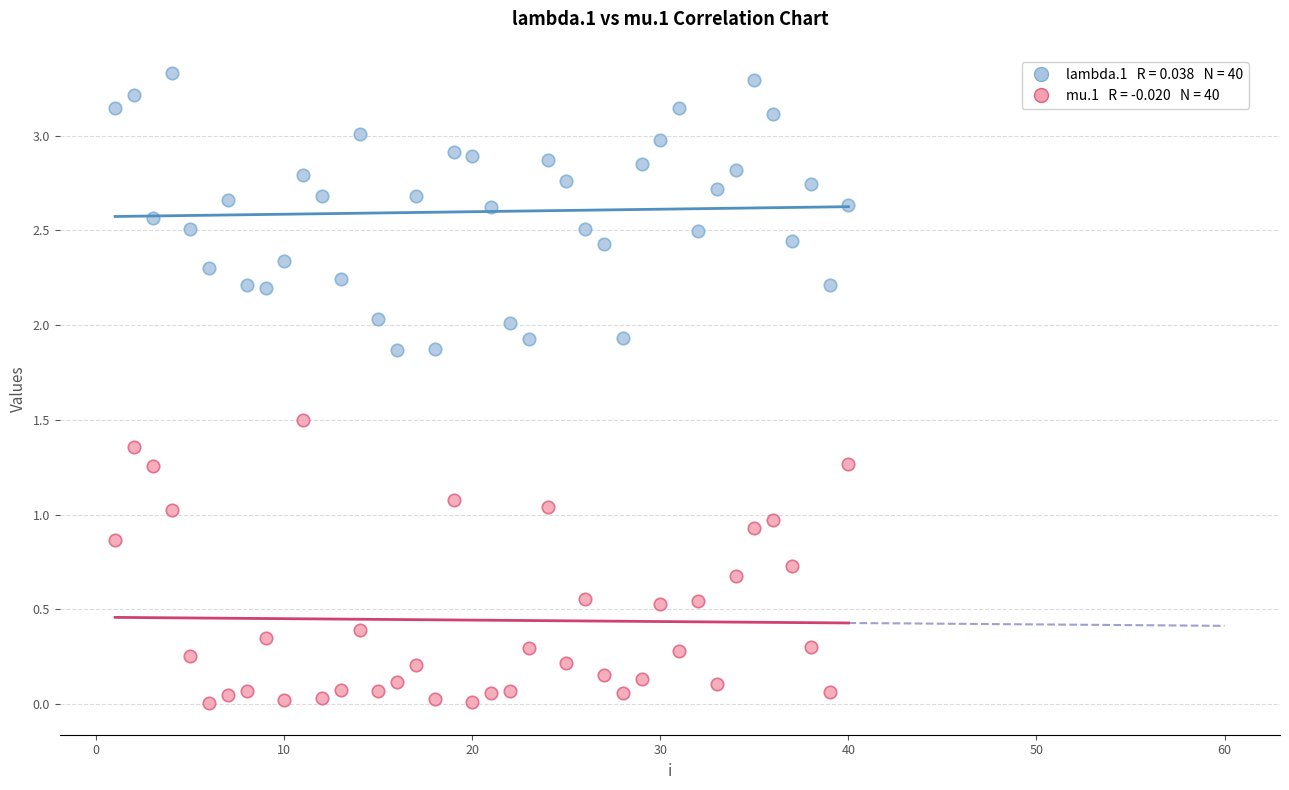

Across all data points, what is the range of Y values (max minus min)?

3.3